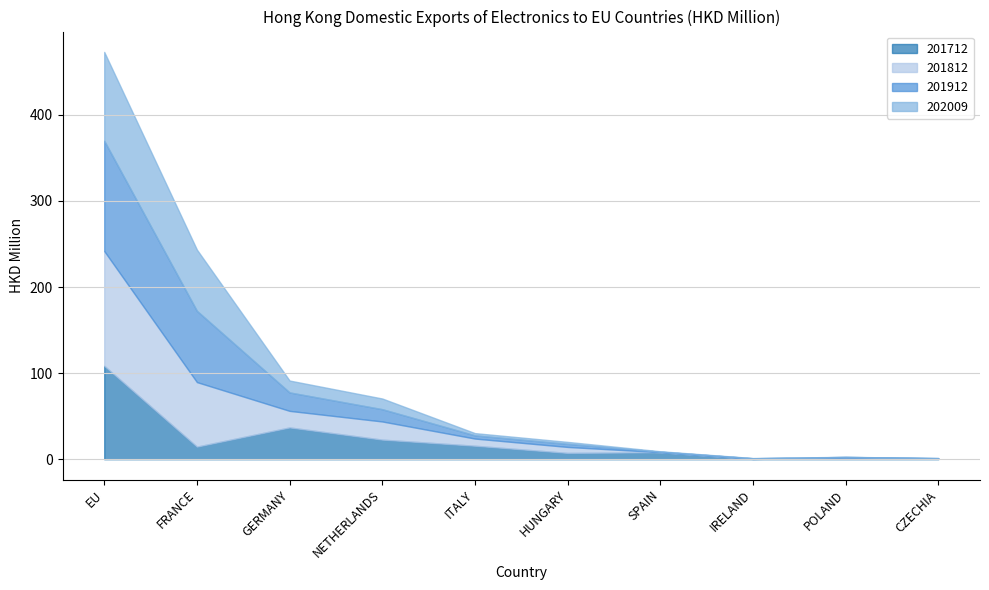

What is the label of the 7th point from the left?

SPAIN